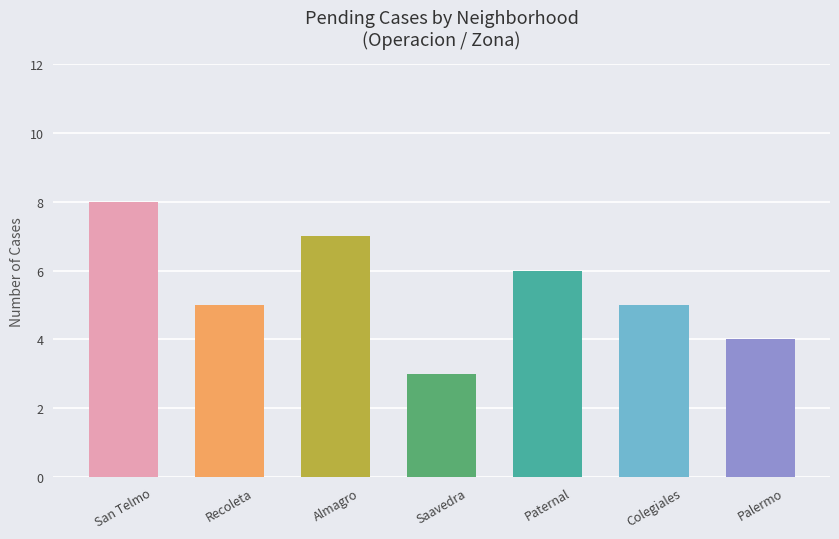

The value at Almagro is 2. True or false?

False